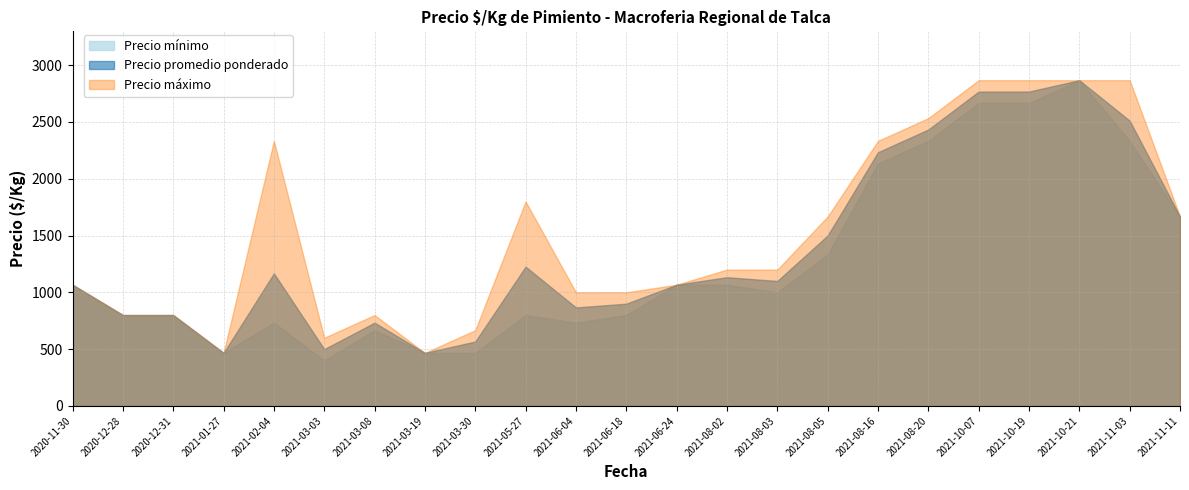

True or false: Precio maximo and Precio minimo cross at least once.

False